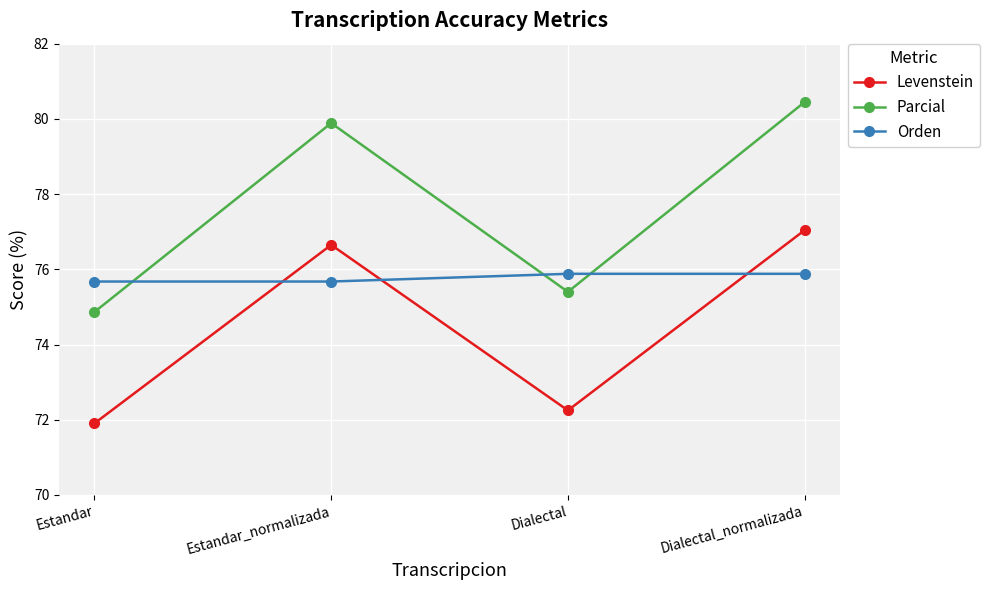

At which category is the sum across all series the highest?

Dialectal_normalizada